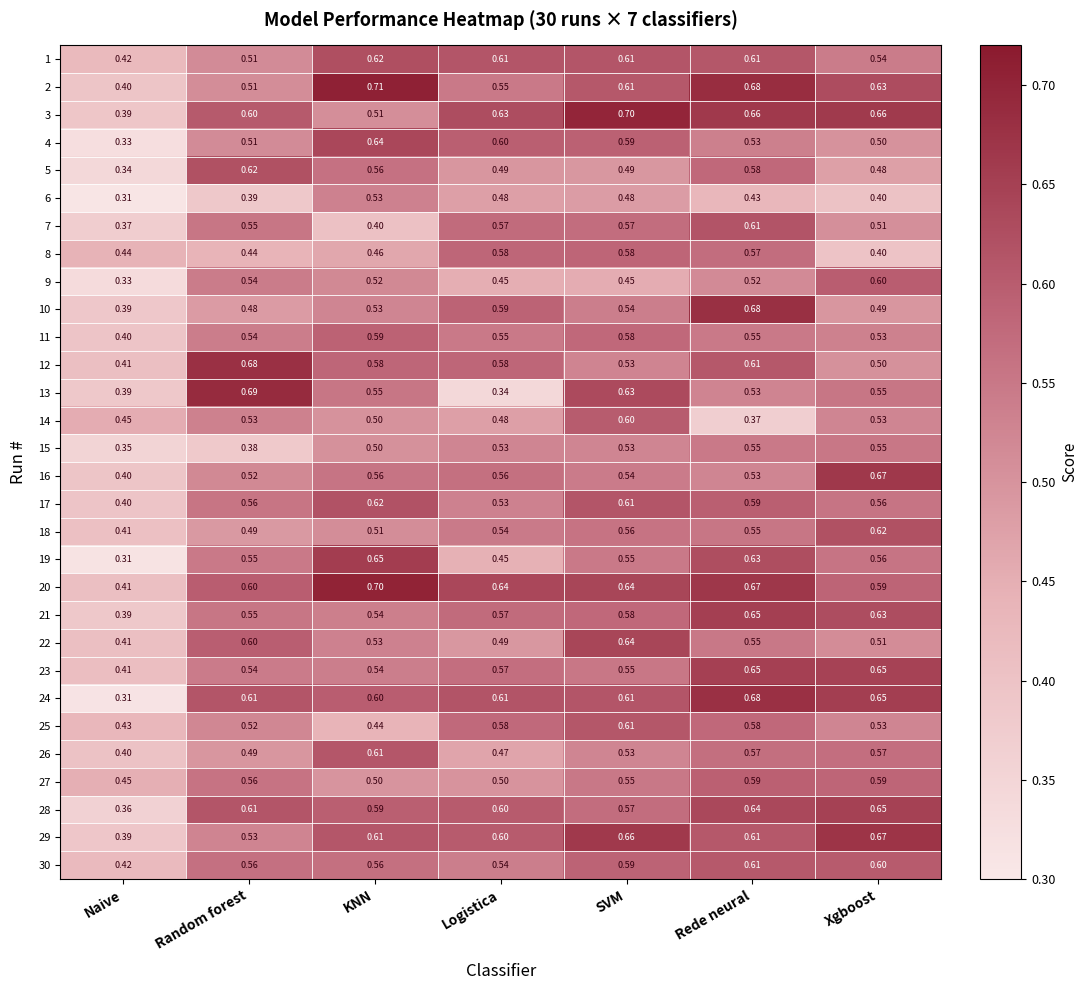

List the labels in order of 10 value, smallest first.

Naive, Random forest, Xgboost, KNN, SVM, Logistica, Rede neural